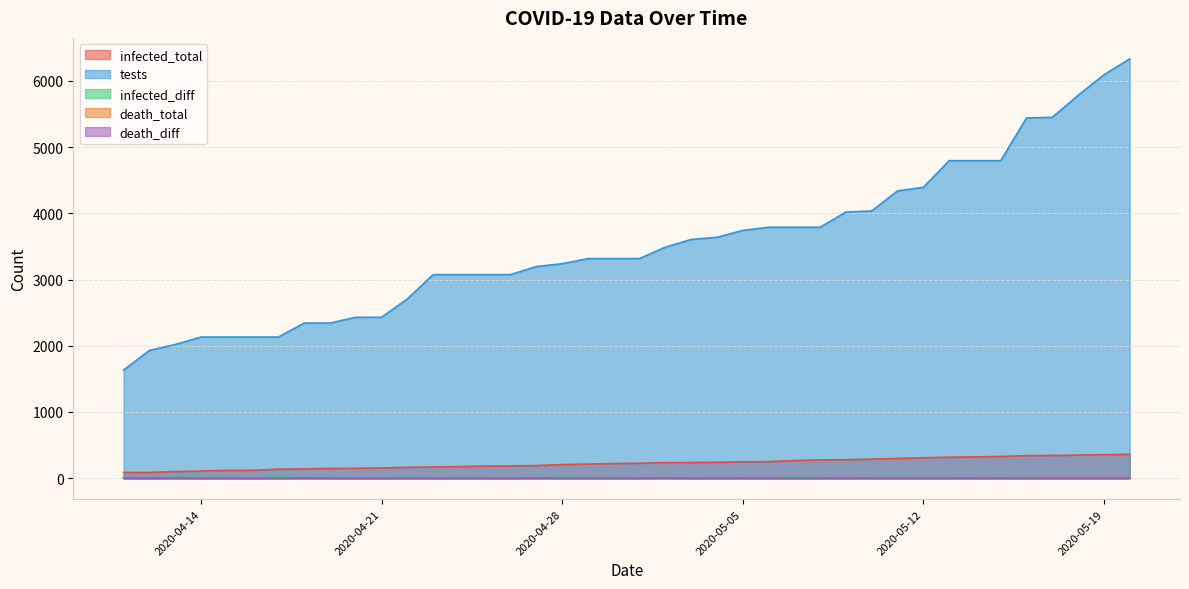

List the labels in order of death_total value, largest first.

2020-05-20, 2020-05-19, 2020-05-18, 2020-05-17, 2020-05-16, 2020-05-15, 2020-05-14, 2020-05-13, 2020-05-12, 2020-05-11, 2020-05-10, 2020-05-09, 2020-05-08, 2020-05-07, 2020-05-06, 2020-05-05, 2020-05-04, 2020-05-03, 2020-05-02, 2020-05-01, 2020-04-30, 2020-04-29, 2020-04-28, 2020-04-27, 2020-04-26, 2020-04-25, 2020-04-24, 2020-04-23, 2020-04-22, 2020-04-21, 2020-04-20, 2020-04-19, 2020-04-18, 2020-04-17, 2020-04-16, 2020-04-15, 2020-04-14, 2020-04-13, 2020-04-12, 2020-04-11